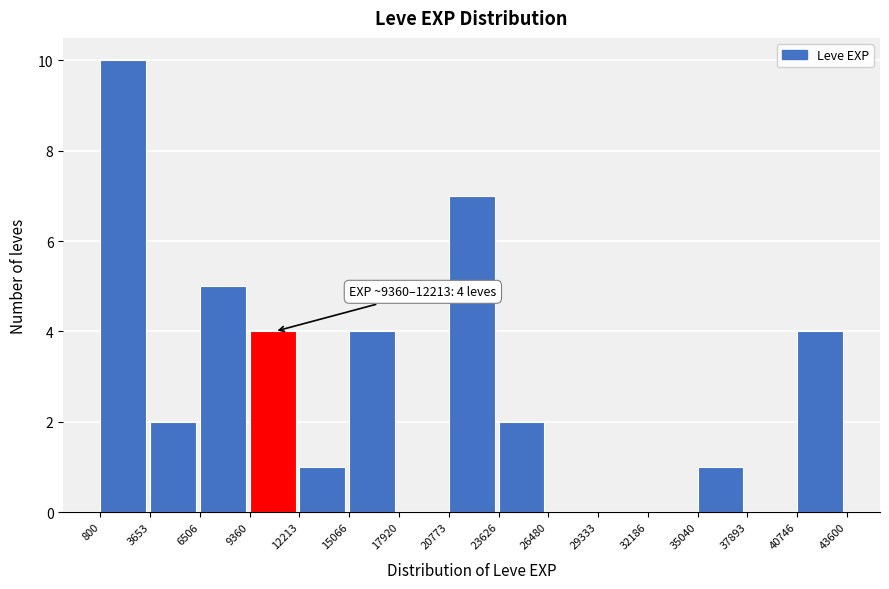

Which range on the x-axis has the tallest bar?

800 to 3653